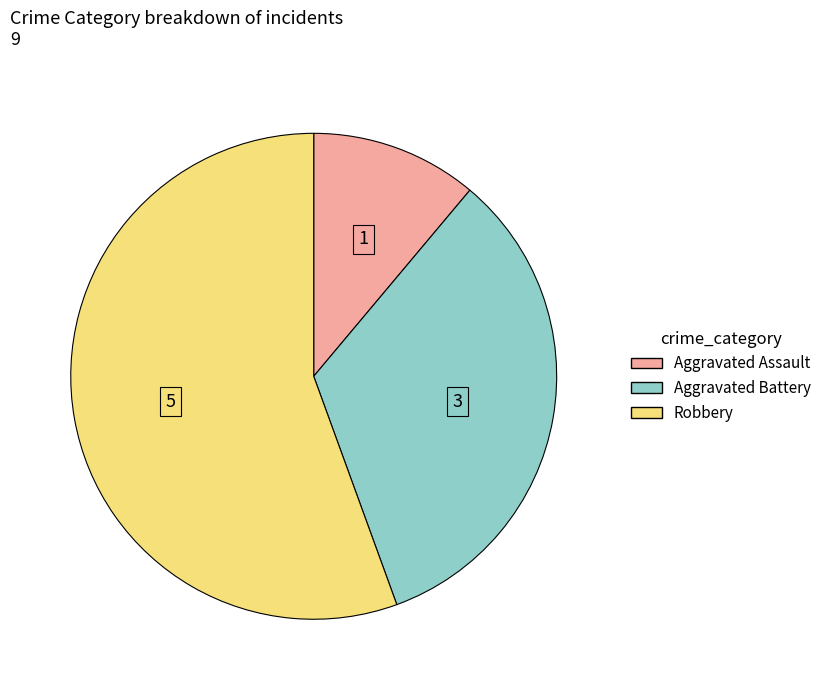

Does any single category account for the majority?

Yes